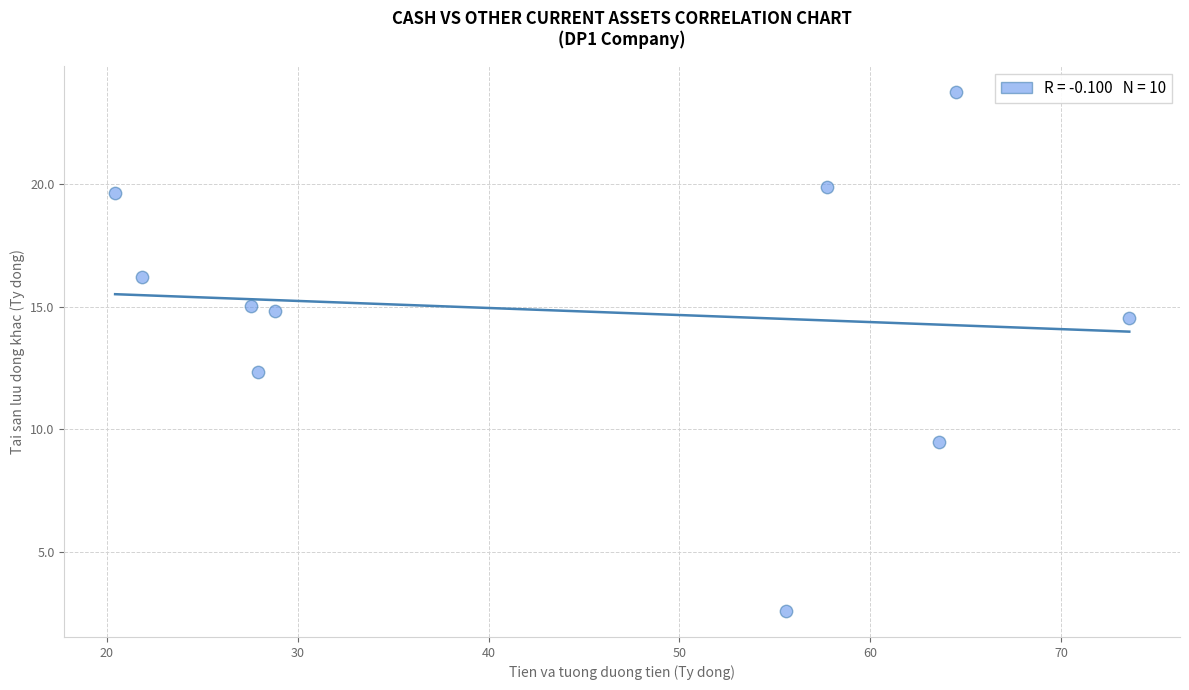

What is the range of Y values (max minus min)?

21.1